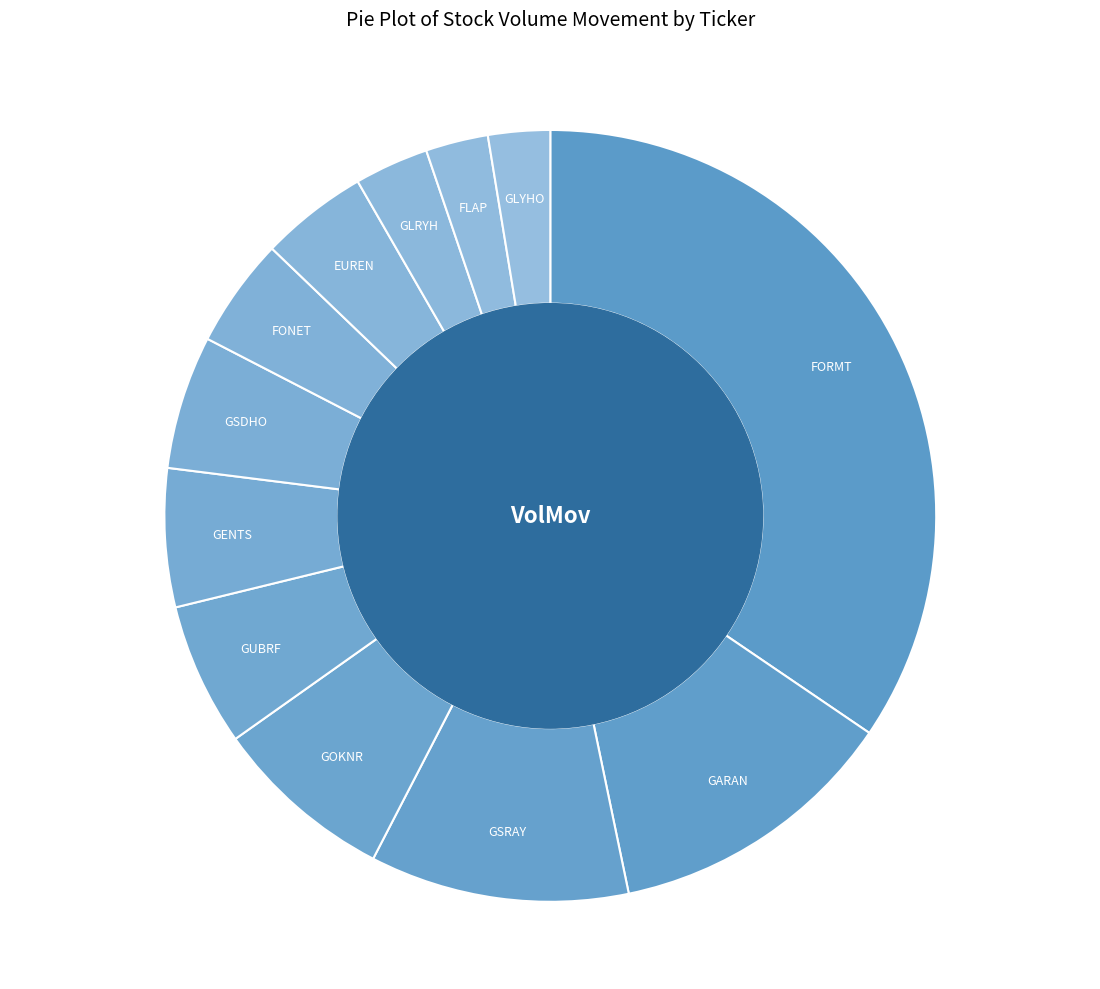

How many segments does this pie chart have?

12